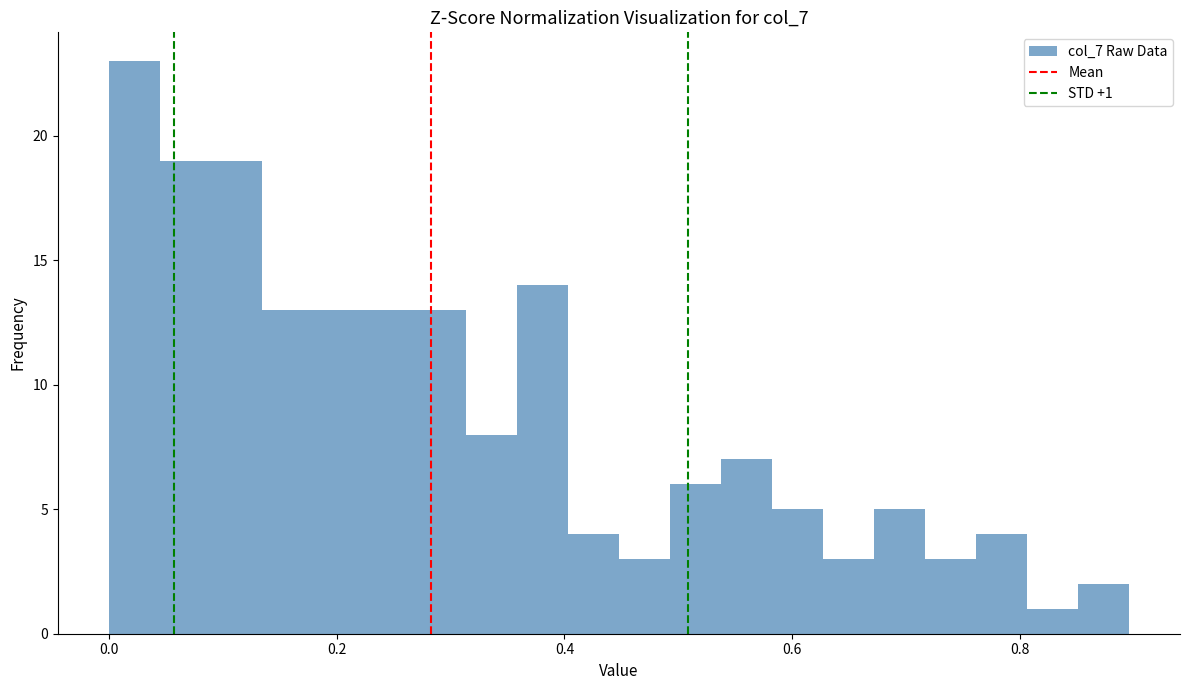

Read against the x-axis, roughly where is the centre of the tallest bar?

0.02